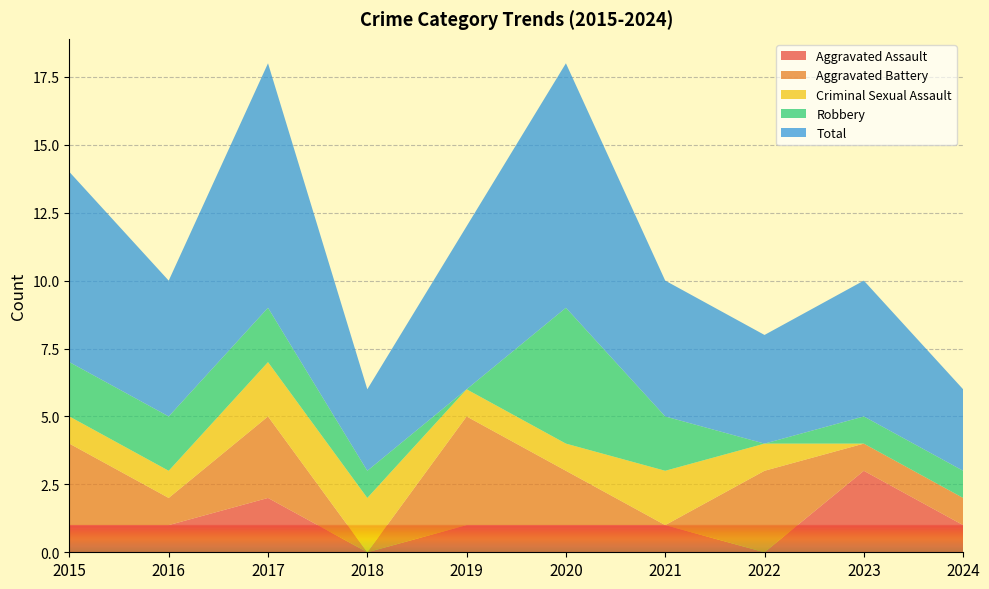

Reading left to right, list all the values displayed in this chart.

Aggravated Assault: 2015=1	2016=1	2017=2	2018=0	2019=1	2020=1	2021=1	2022=0	2023=3	2024=1
Aggravated Battery: 2015=3	2016=1	2017=3	2018=0	2019=4	2020=2	2021=0	2022=3	2023=1	2024=1
Criminal Sexual Assault: 2015=1	2016=1	2017=2	2018=2	2019=1	2020=1	2021=2	2022=1	2023=0	2024=0
Robbery: 2015=2	2016=2	2017=2	2018=1	2019=0	2020=5	2021=2	2022=0	2023=1	2024=1
Total: 2015=7	2016=5	2017=9	2018=3	2019=6	2020=9	2021=5	2022=4	2023=5	2024=3